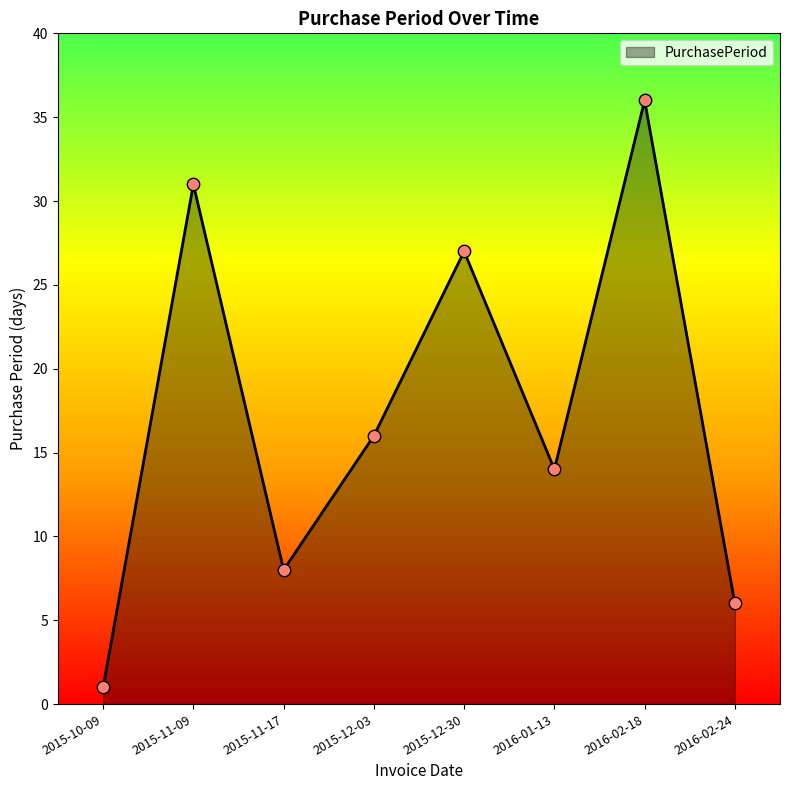

What is the change in value from 2015-10-09 to 2015-12-03?

+15